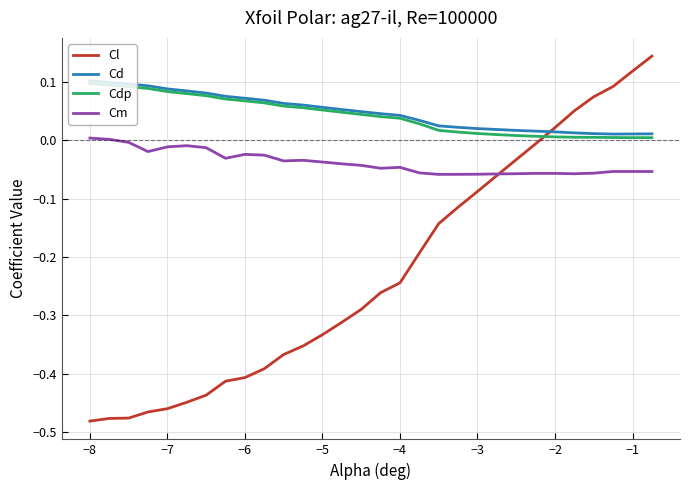

True or false: Cl and Cd cross at least once.

True